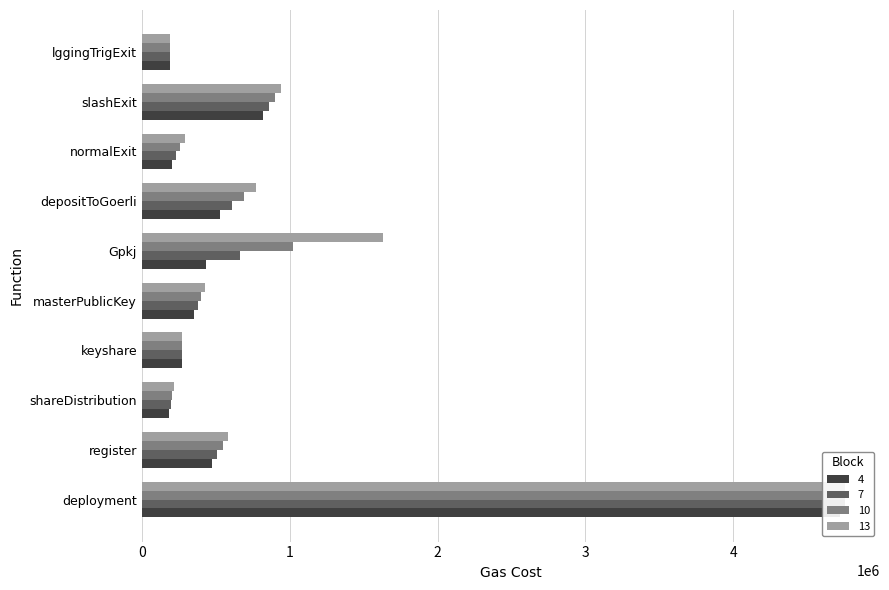

What are all the series names shown in the legend?

4, 7, 10, 13